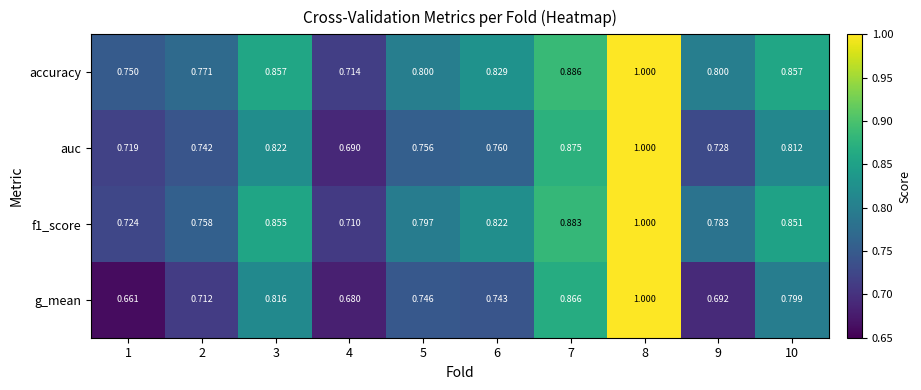

Which series has the largest range (max minus min)?

g_mean